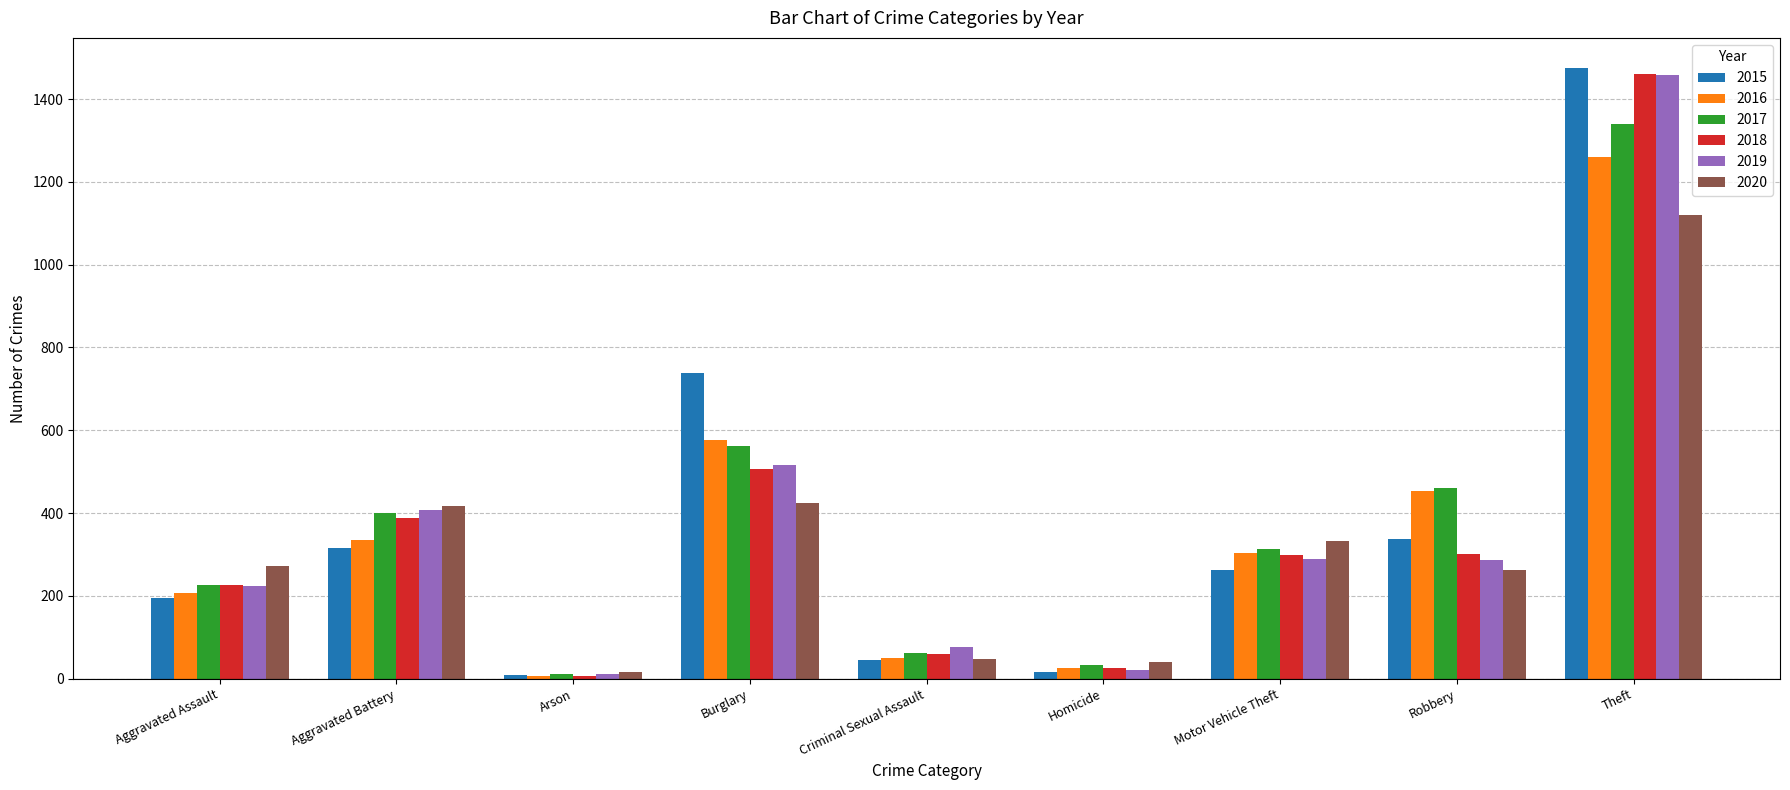

What is the difference between the maximum and minimum values in the 2017 series?

1329